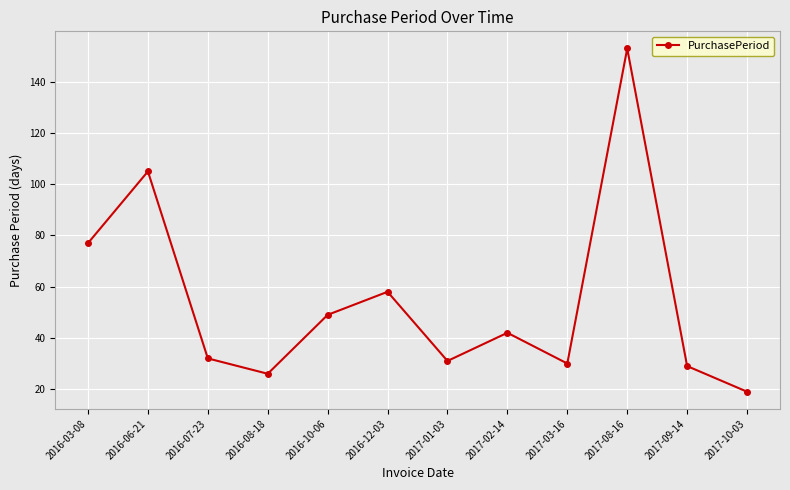

What is the sum of all values?

651